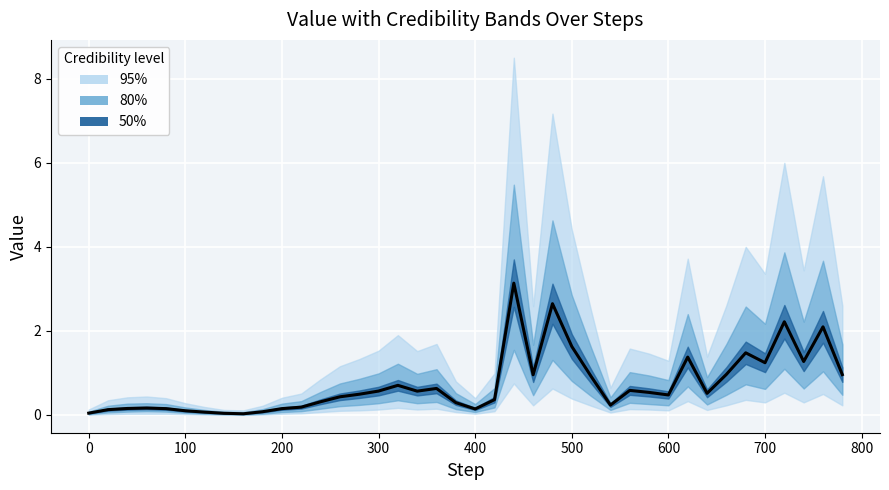

How many lines are shown in the chart?

1